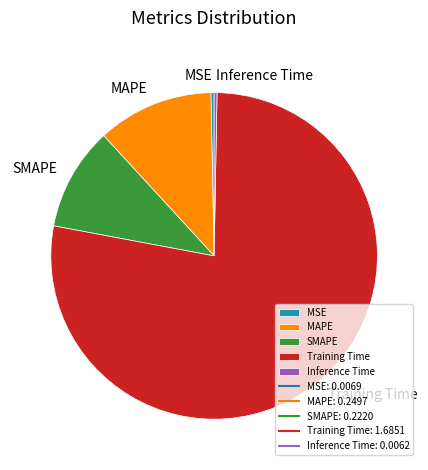

Count the number of slices in the pie.

5